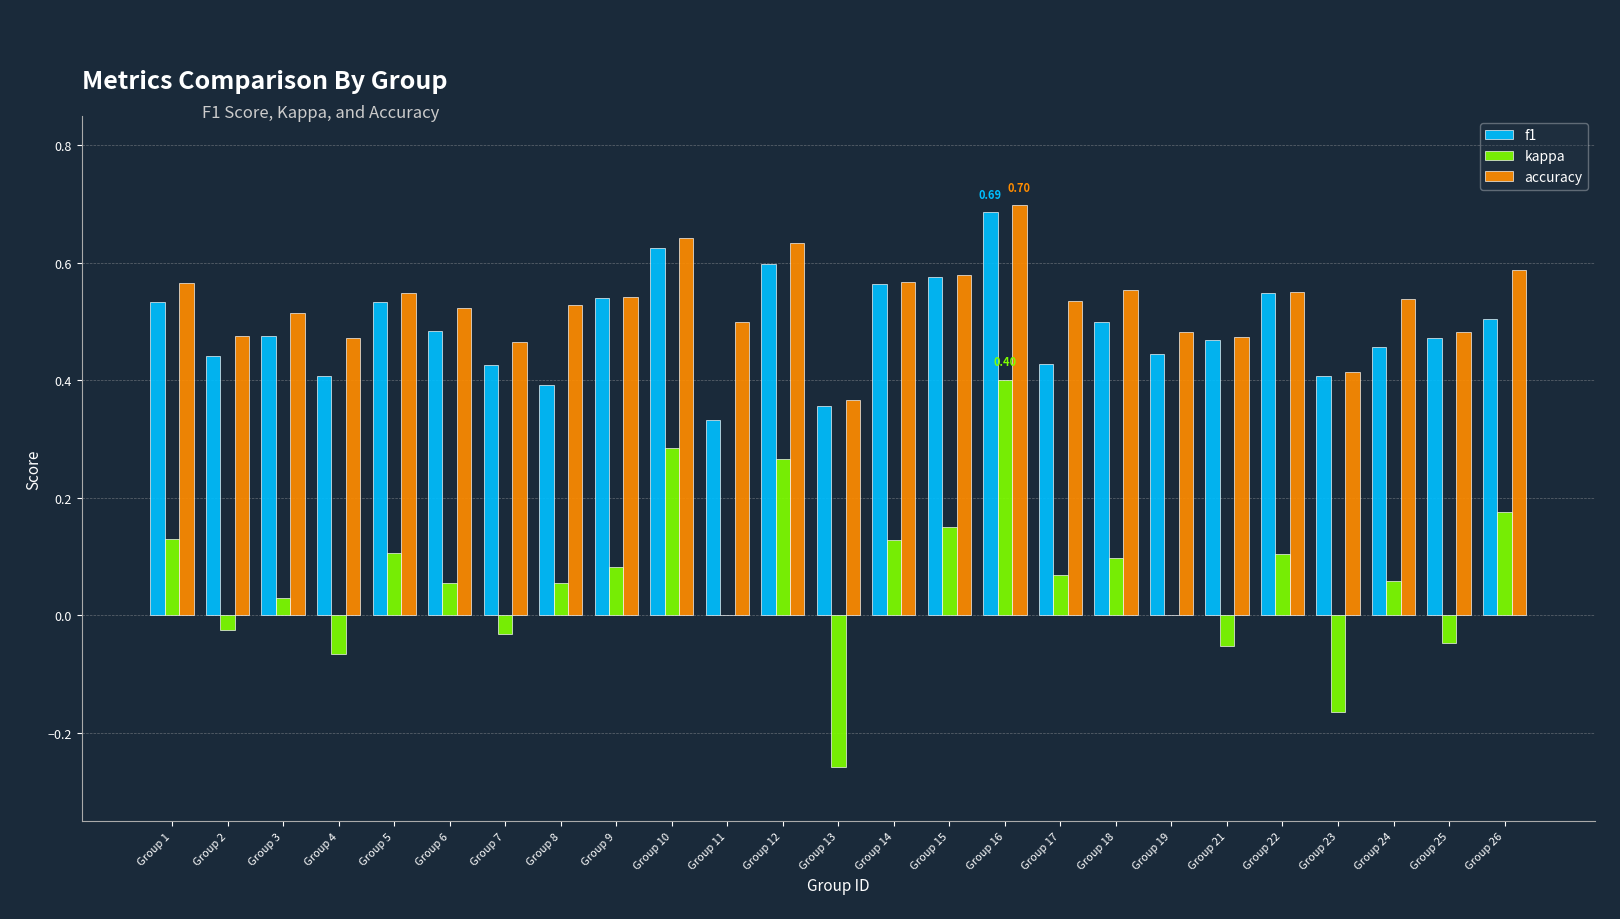

What is the sum of all accuracy values?

13.2